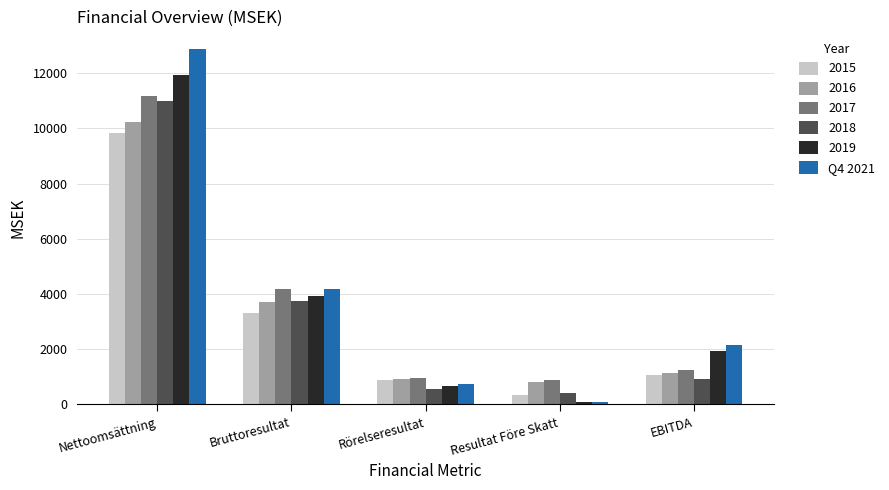

List the labels in order of 2019 value, largest first.

Nettoomsättning, Bruttoresultat, EBITDA, Rörelseresultat, Resultat Före Skatt